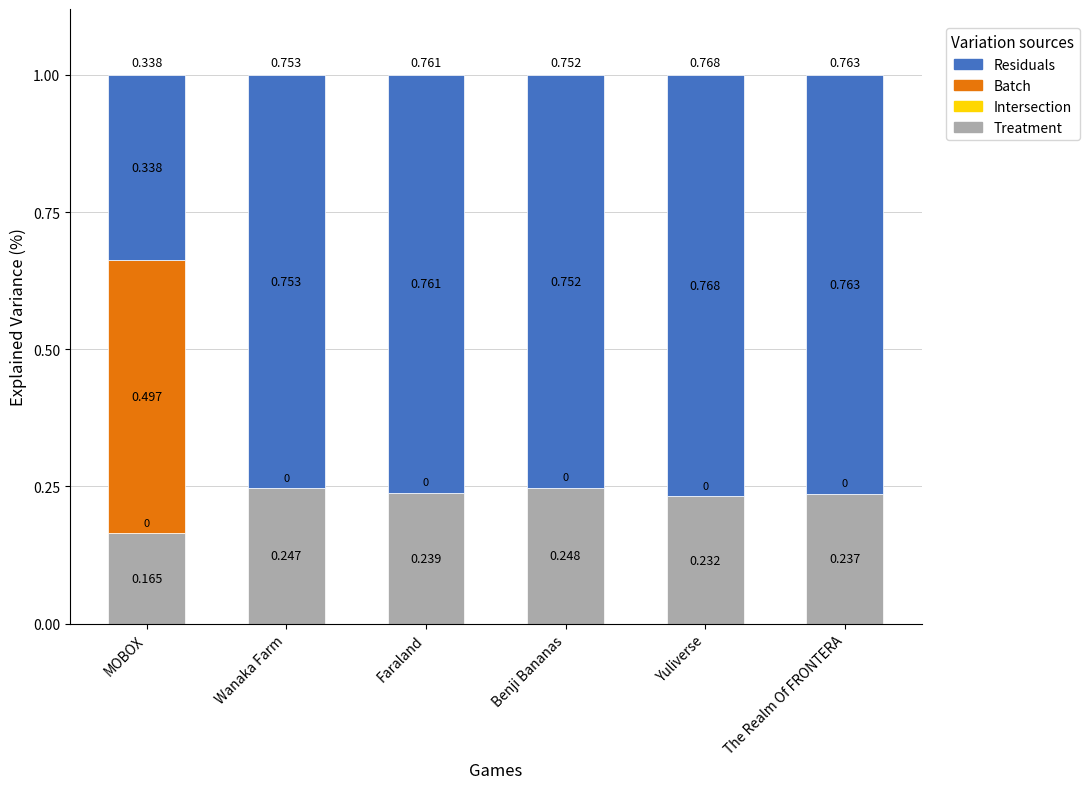

How many distinct data groups are displayed?

3